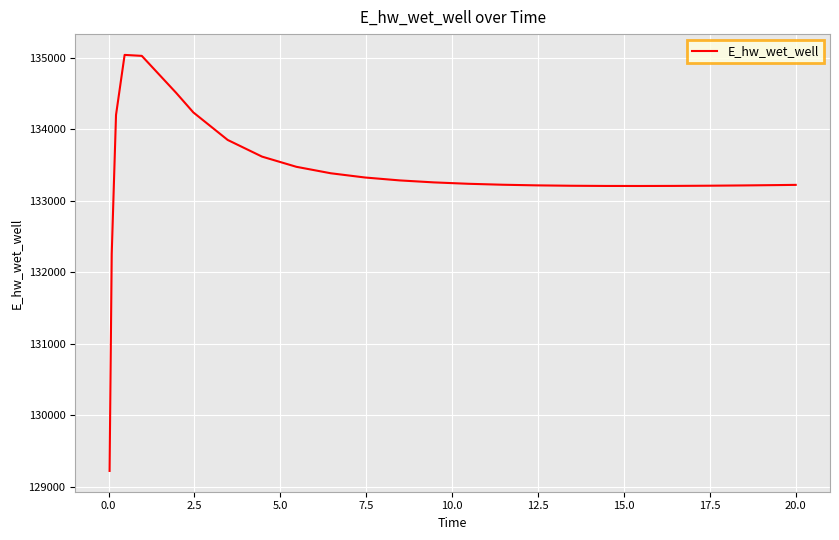

What is the maximum value shown in the chart?

135040.7